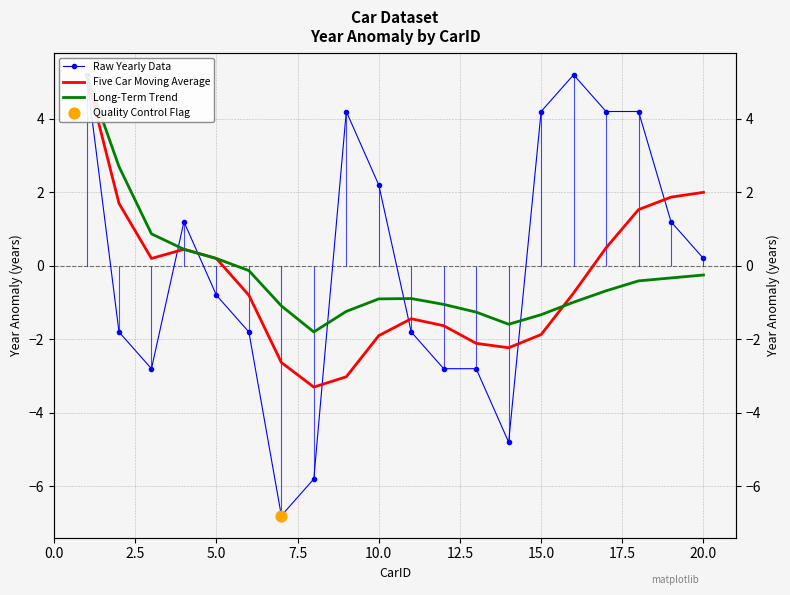

Which series has the largest Y range (max minus min)?

Raw Yearly Data